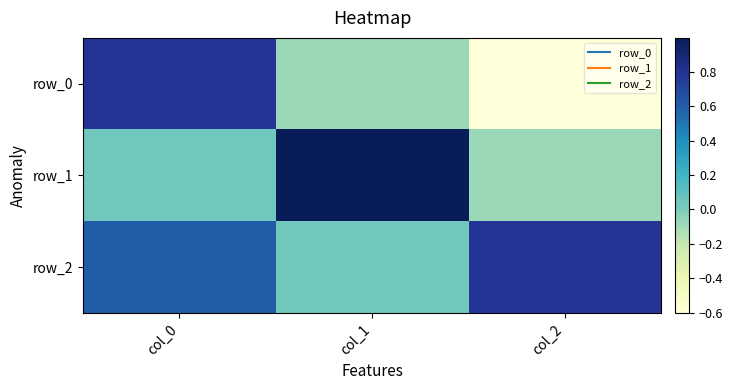

What is the sum of the row_2 values at col_1 and col_2?

0.8